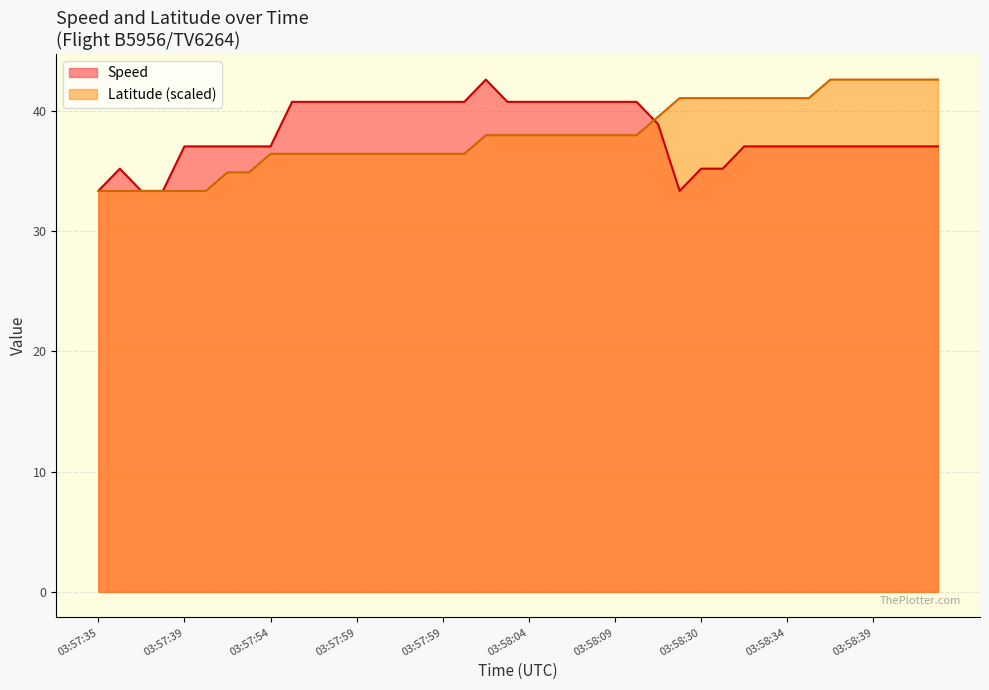

Between 03:57:54 and 03:58:09, which series saw the biggest shift?

Speed